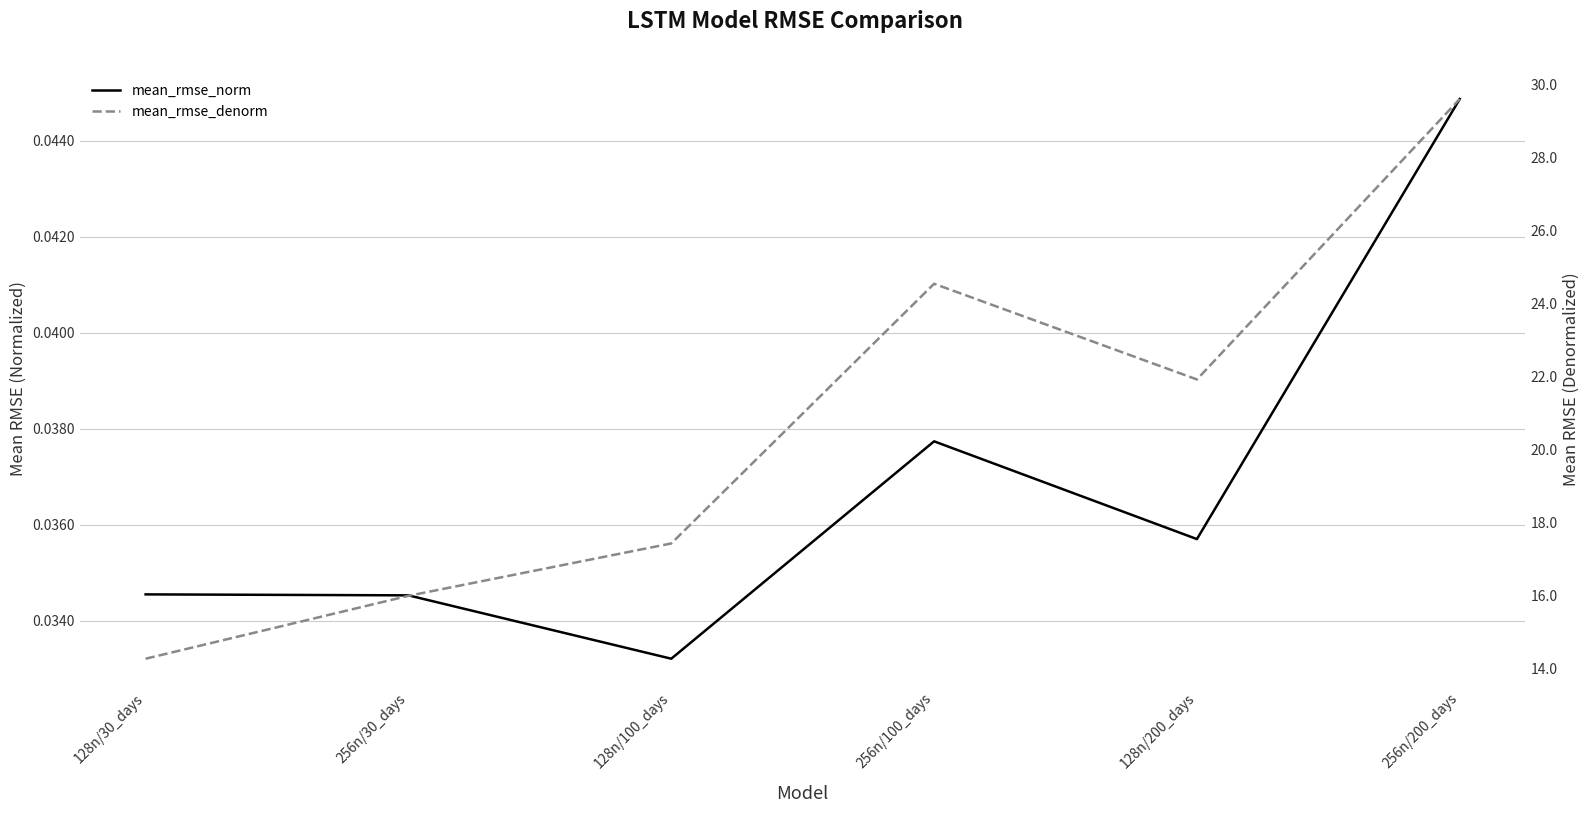

What are all the series names shown in the legend?

mean_rmse_norm, mean_rmse_denorm